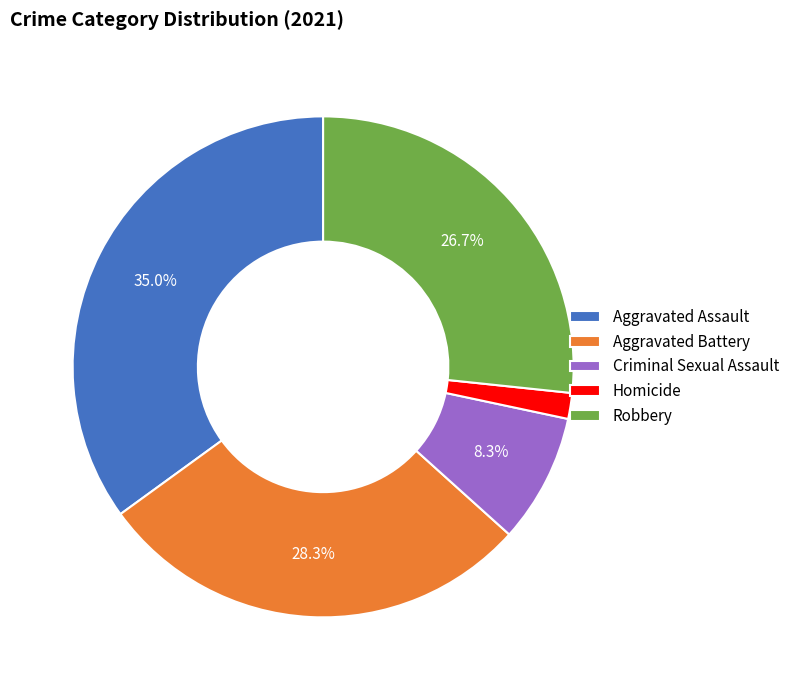

The Aggravated Battery slice represents 28% of the pie. True or false?

True